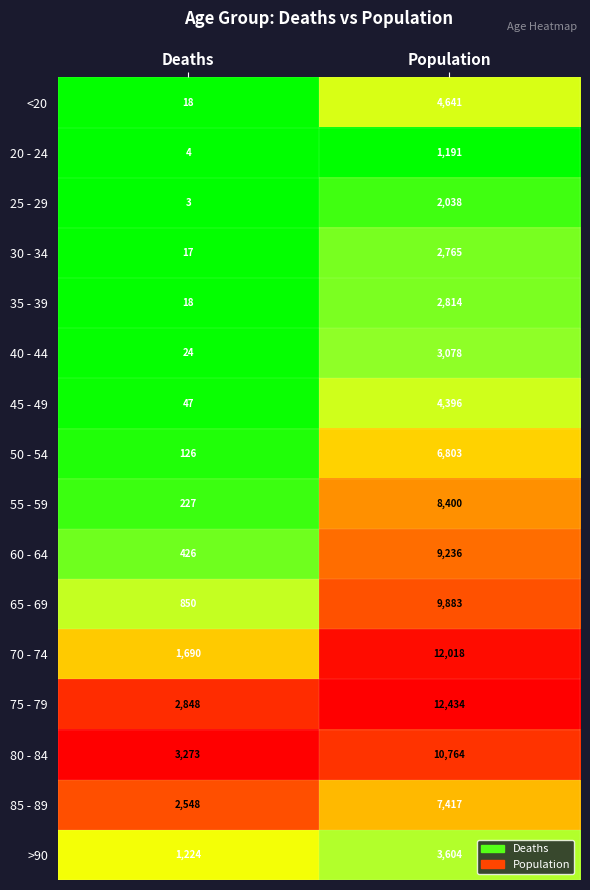

Rank the series by their maximum value, from highest to lowest.

75 - 79, 70 - 74, 80 - 84, 65 - 69, 60 - 64, 55 - 59, 85 - 89, 50 - 54, <20, 45 - 49, >90, 40 - 44, 35 - 39, 30 - 34, 25 - 29, 20 - 24